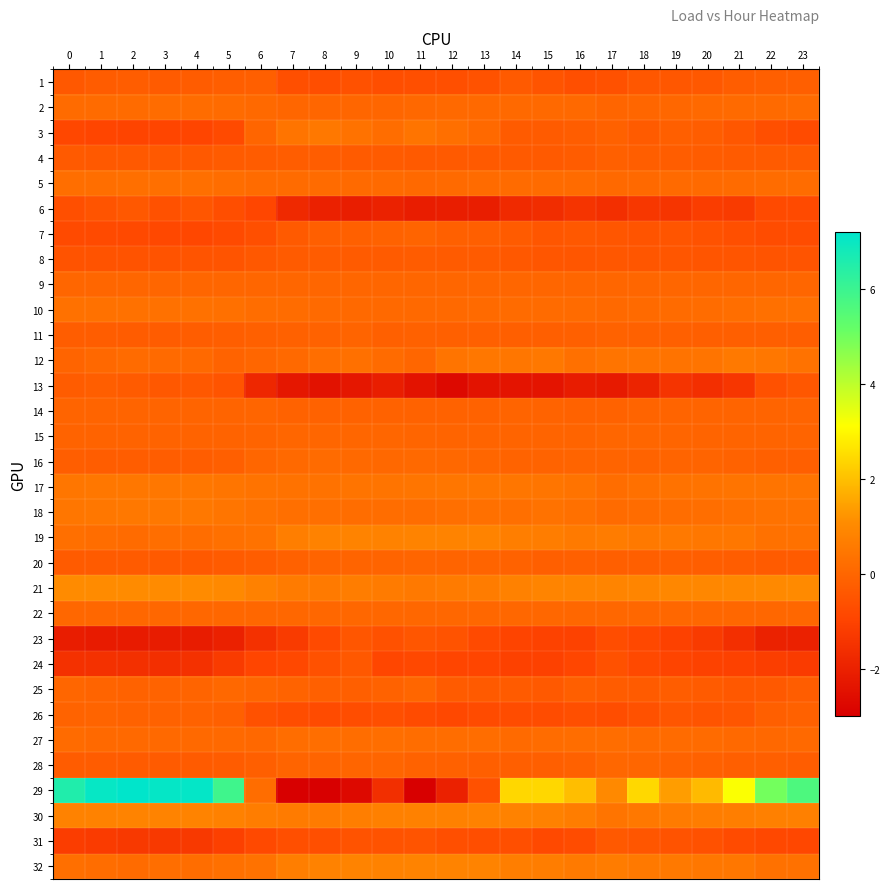

Which series has the largest range (max minus min)?

29